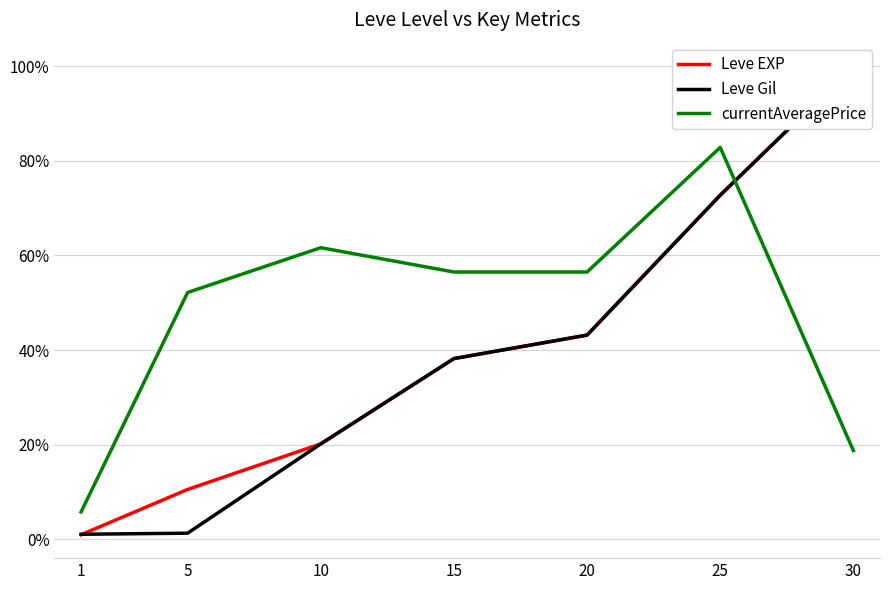

What are all the series names shown in the legend?

Leve EXP, Leve Gil, currentAveragePrice